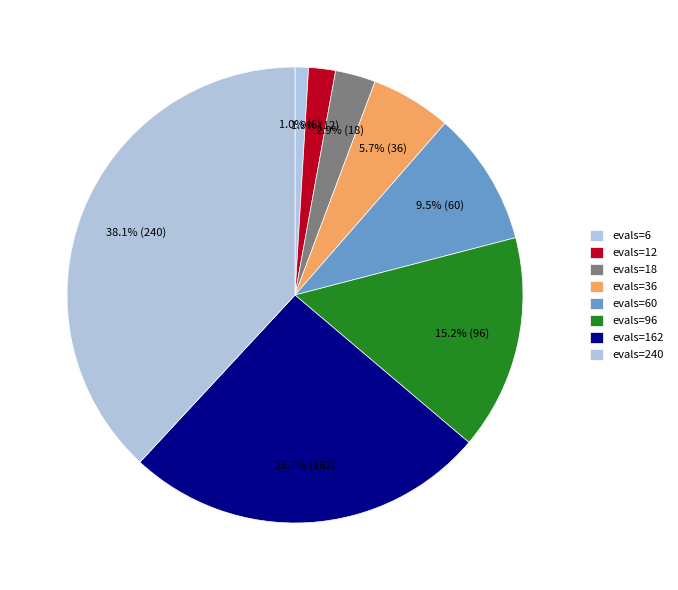

Does evals=162 represent more than half of the total?

No